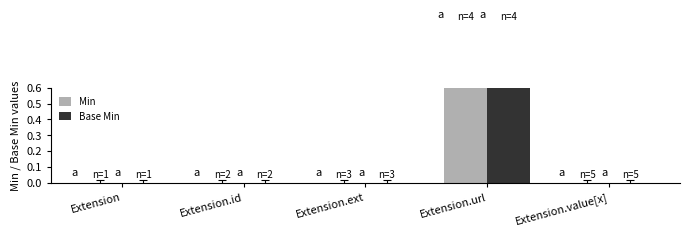

At which category is the sum across all series the highest?

Extension.url